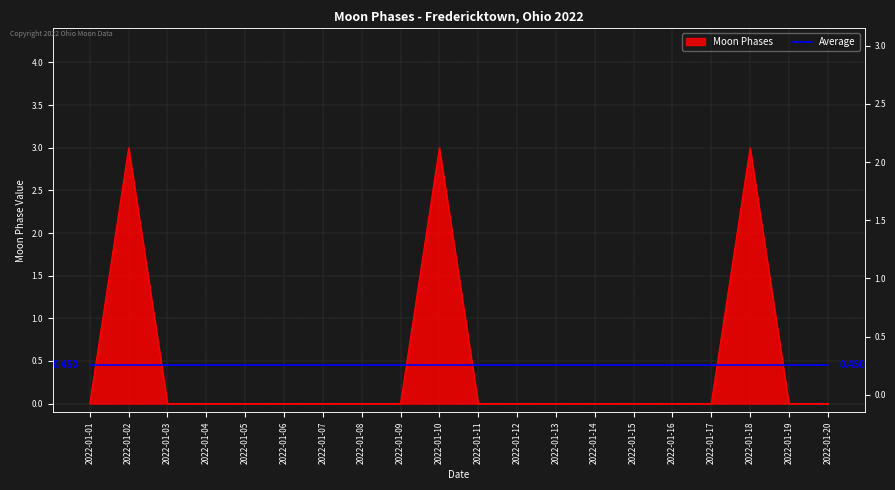

Where is the data nearest to the value 1?

2022-01-01